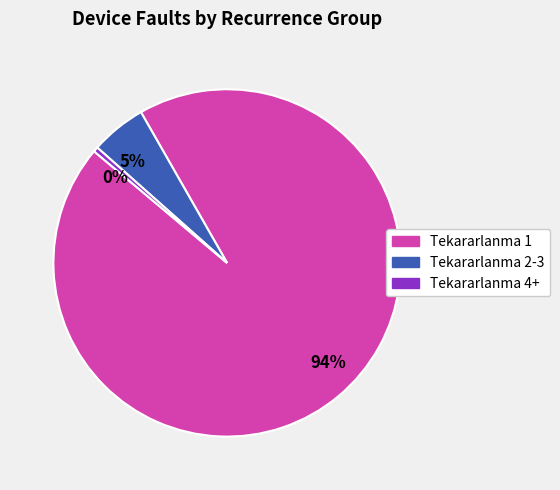

Is there a majority slice in this chart?

Yes